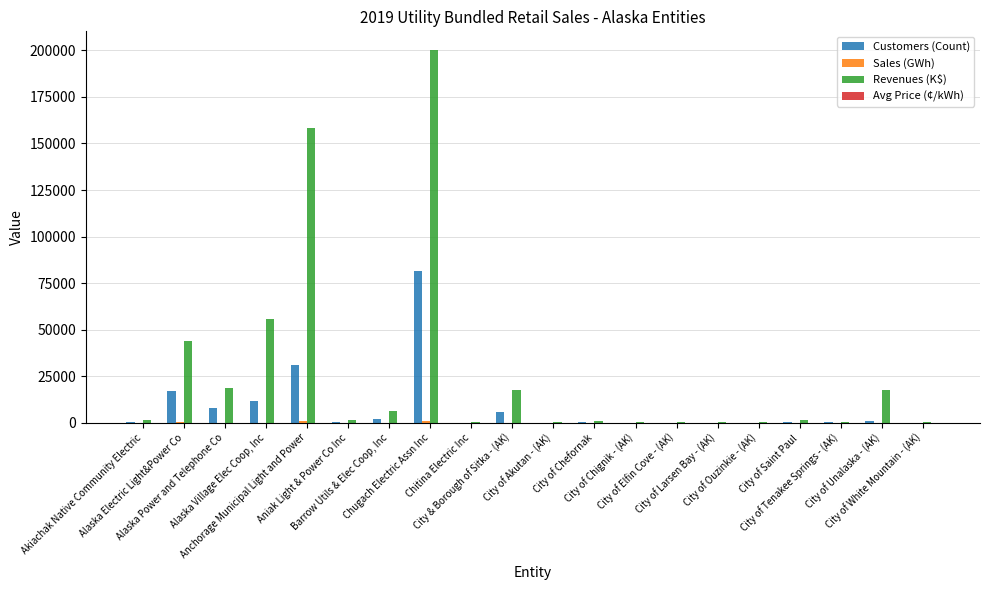

What is the sum of all Customers (Count) values?

159997.0